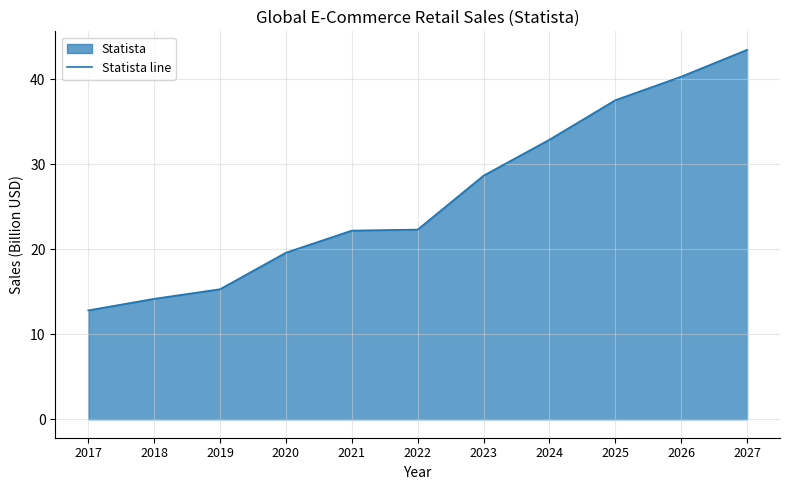

What is the change in value from 2022 to 2027?

+21.2